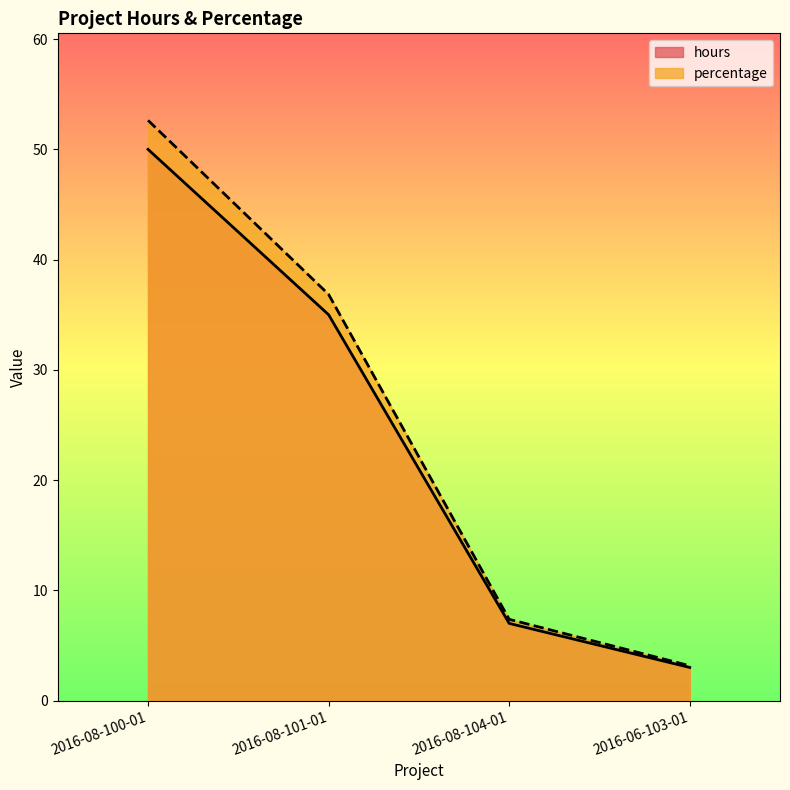

At which label does percentage first exceed 36?

2016-08-100-01